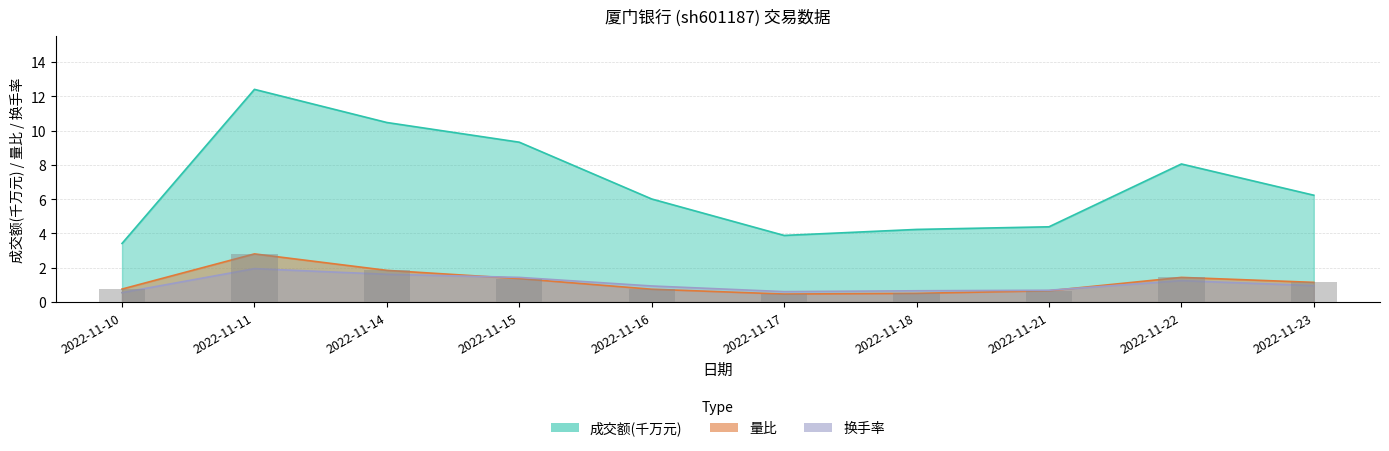

Is the value of 换手率 at 2022-11-21 greater than the value of 成交额(万元) at 2022-11-22?

No